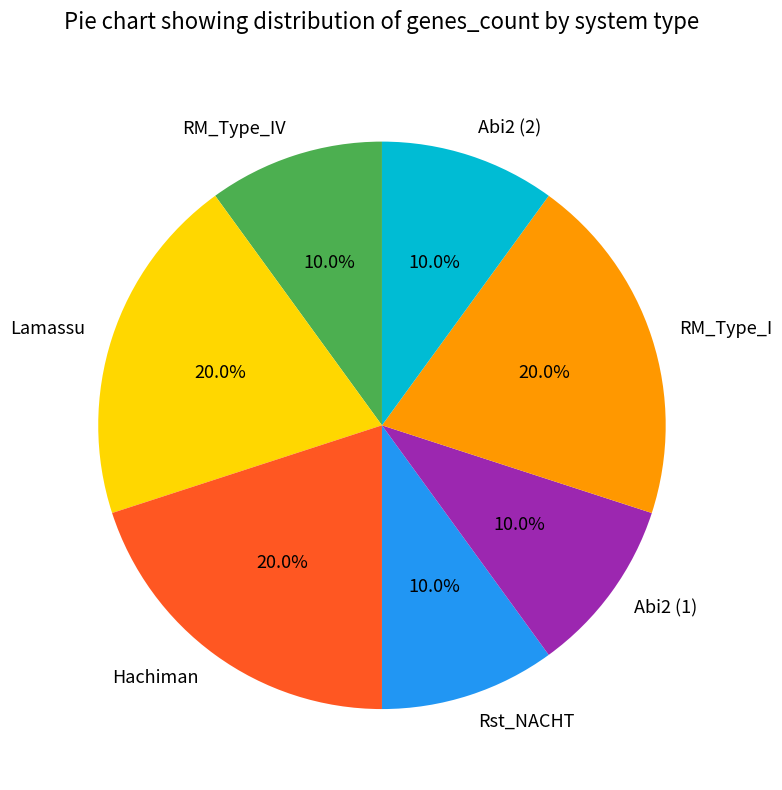

Does any single category account for the majority?

No